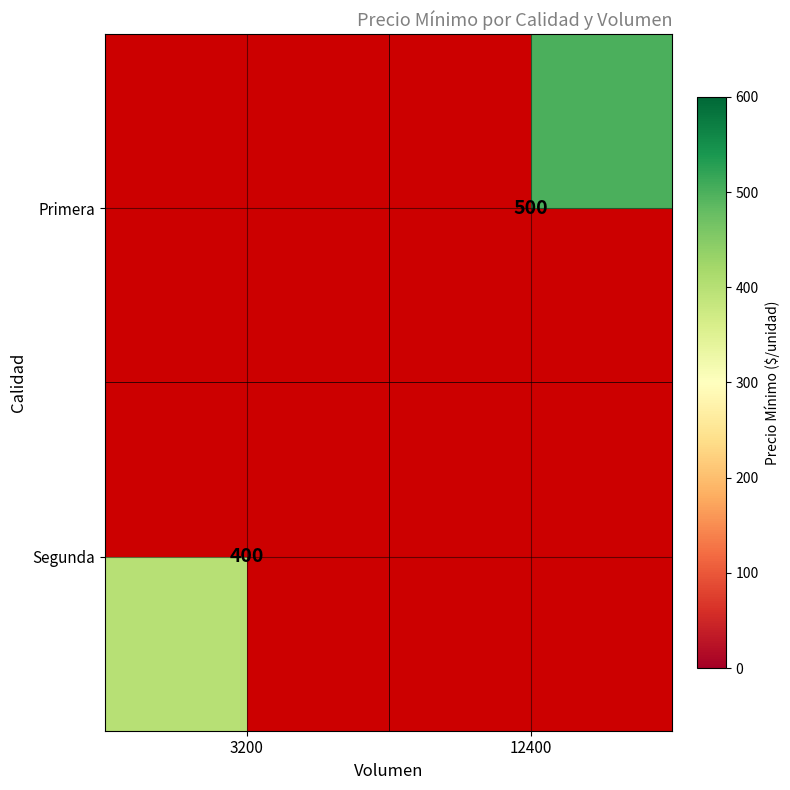

The value of Primera at 12400 is 500. True or false?

True